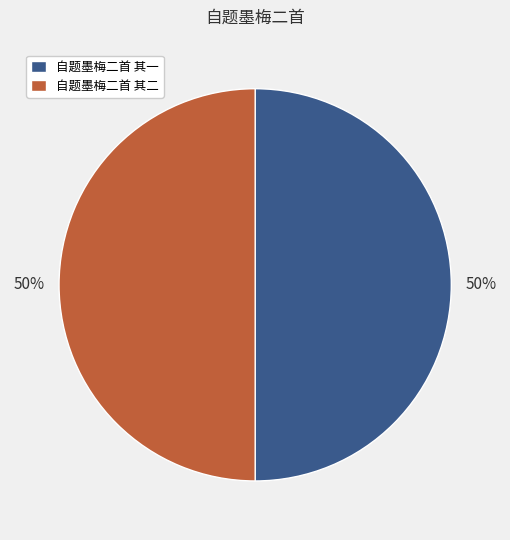

How many segments does this pie chart have?

2